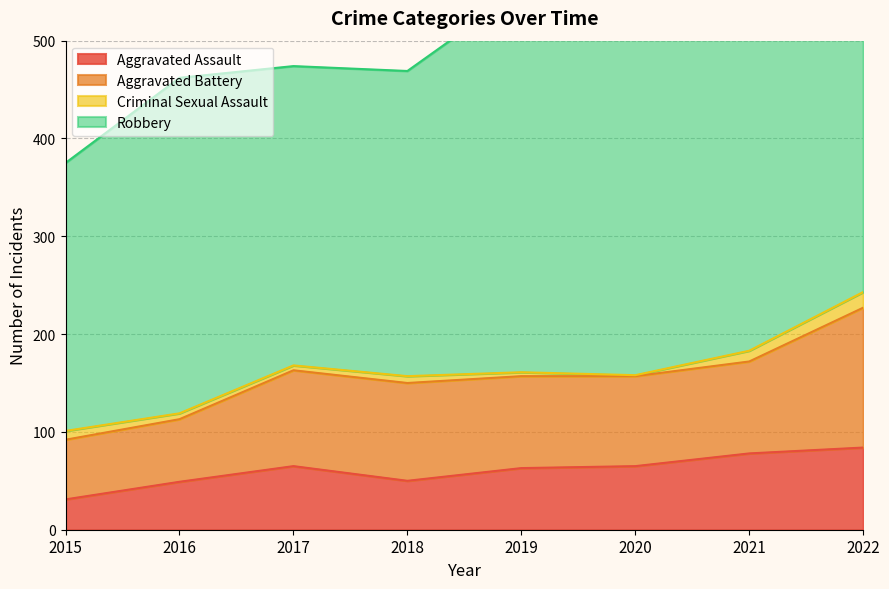

The value of Aggravated Battery at 2017 is 98. True or false?

True